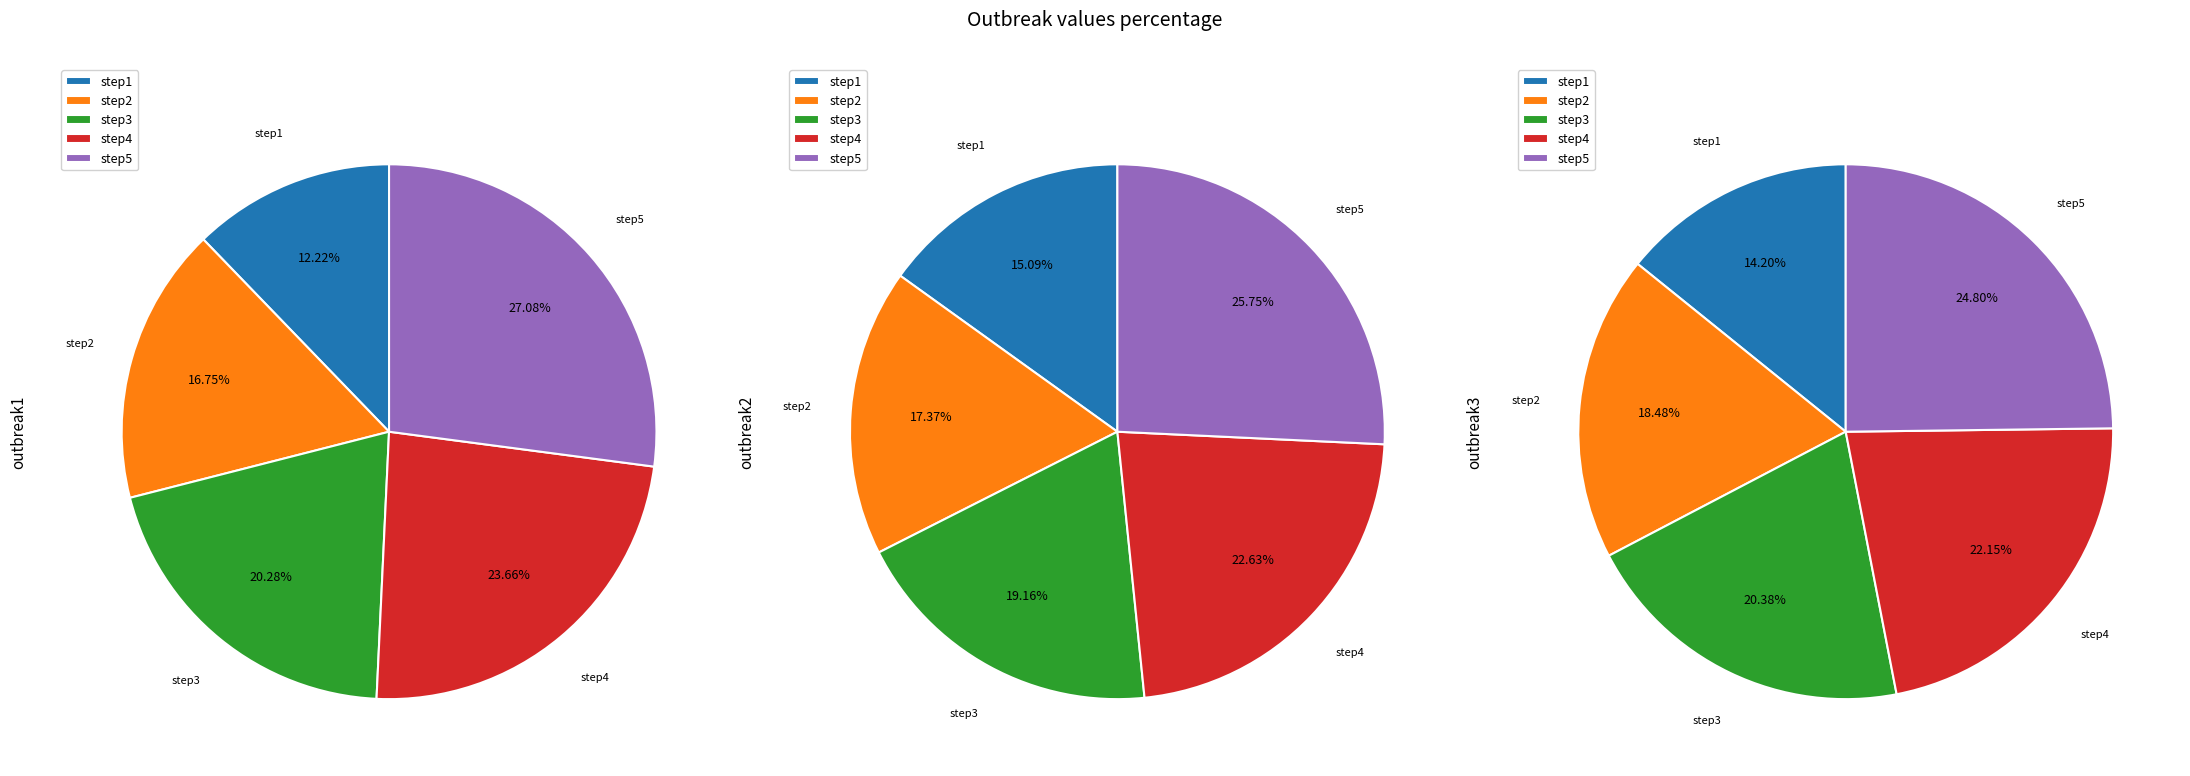

What is the total percentage of step5 and step1?

39.3%